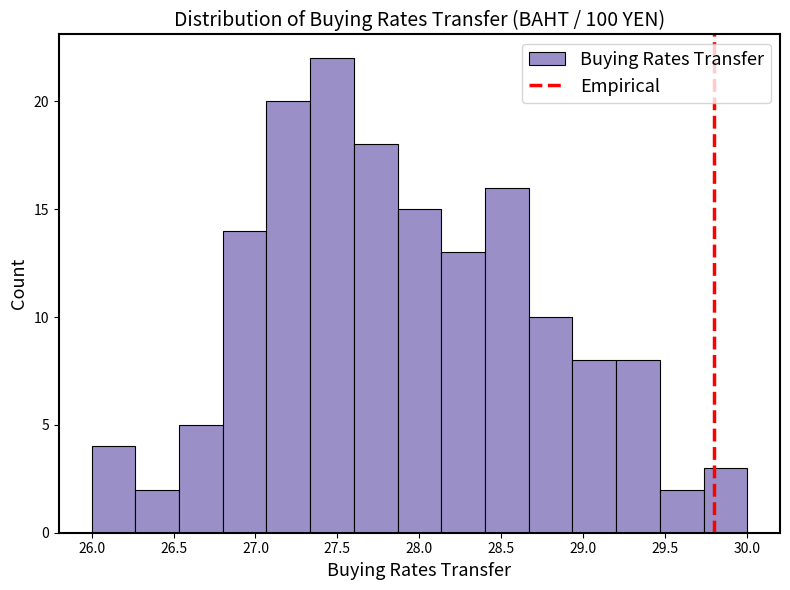

What is the height of the bar covering 27.85 to 28.15 on the x-axis? Neither the bar edges nor the heights are printed on the chart, so give them approximately, as read against the axes.

15